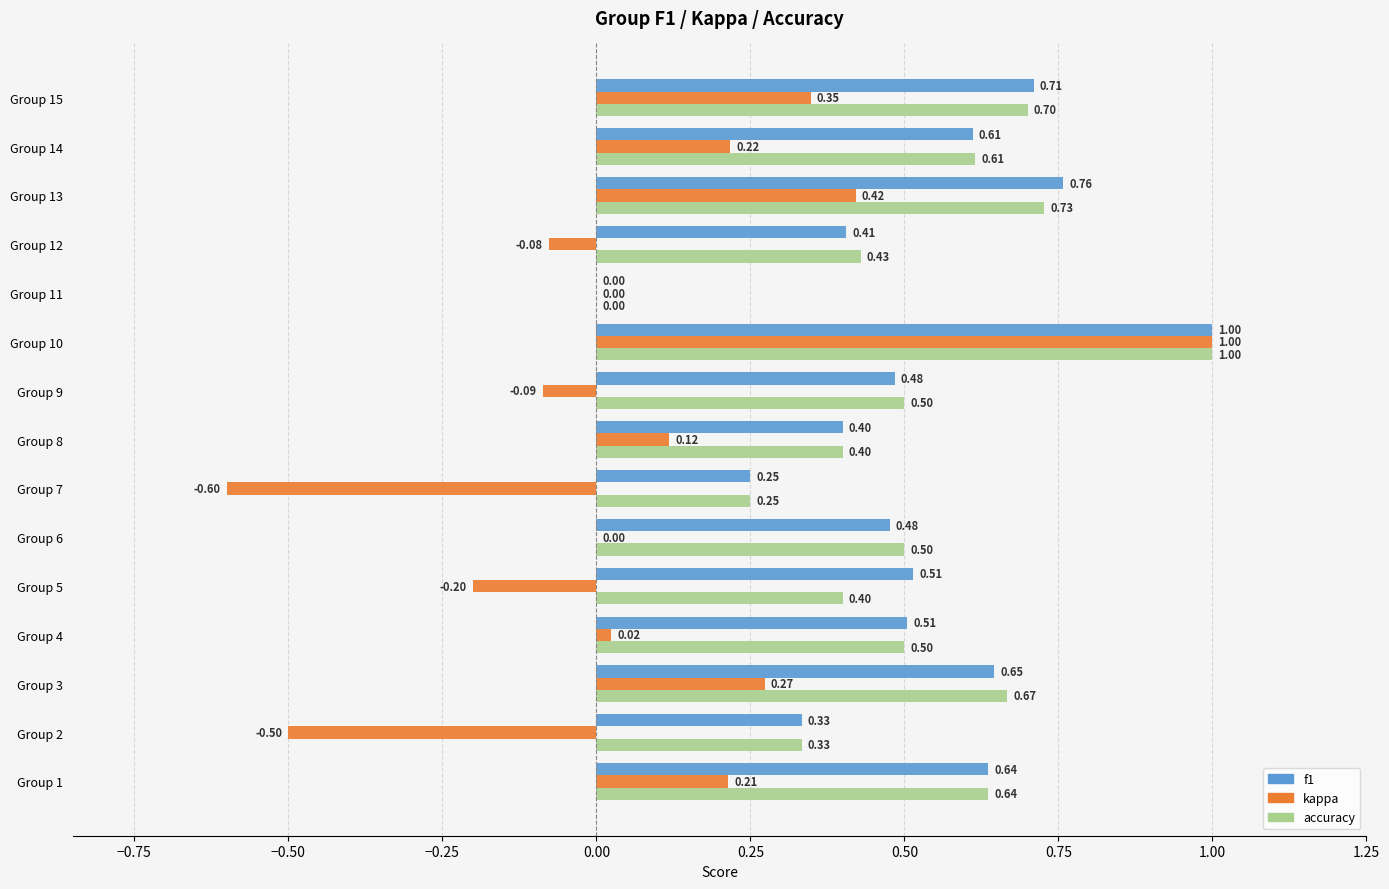

Which label corresponds to the largest value in the chart?

Group 10